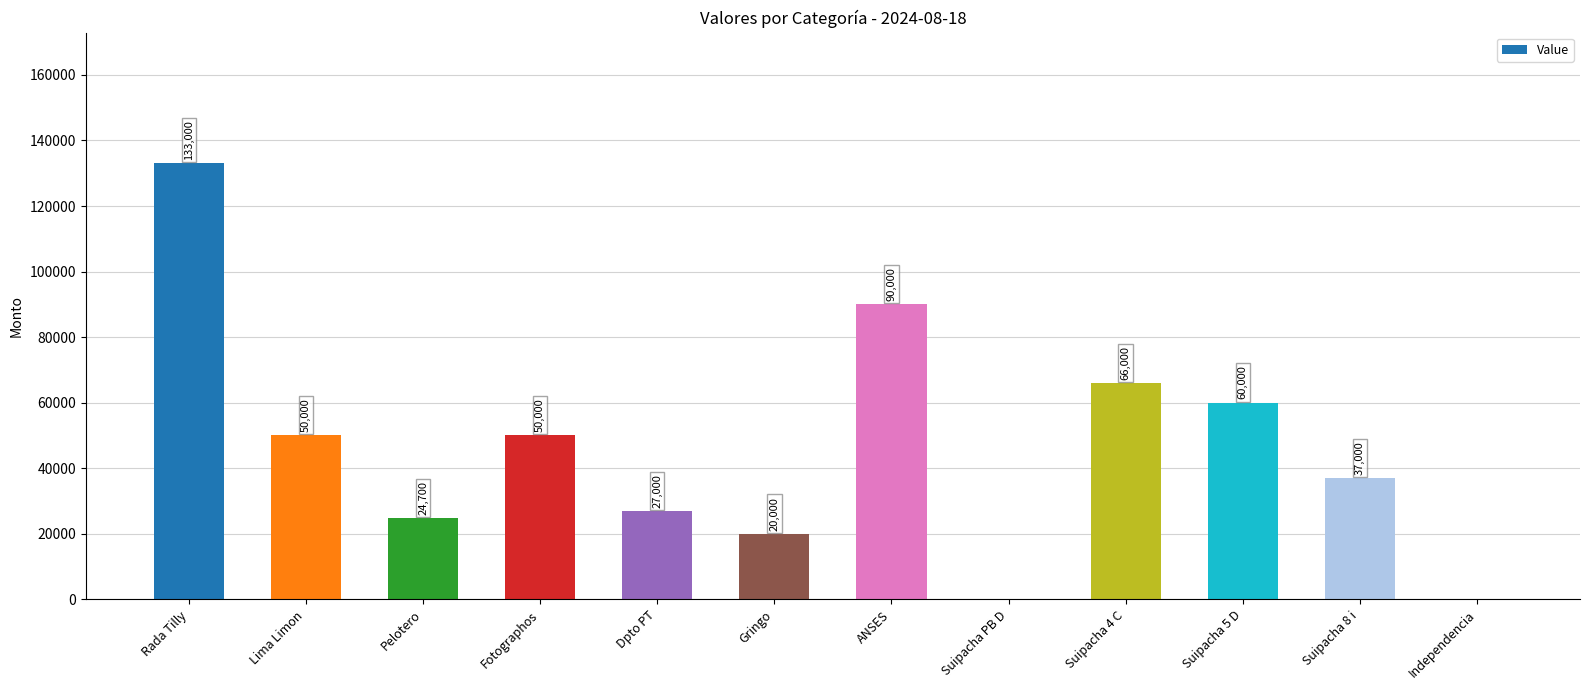

What is the maximum value shown in the chart?

133000